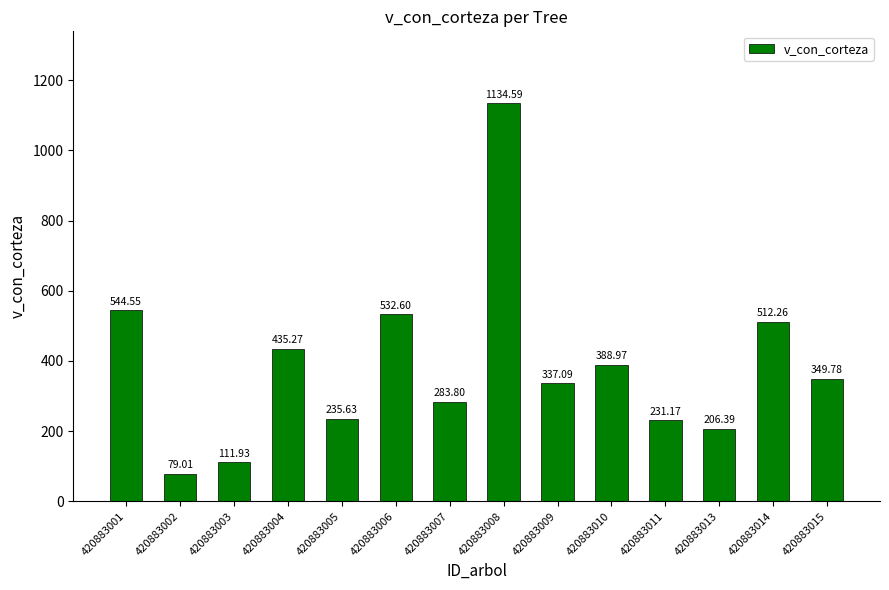

What is the change in value from 420883010 to 420883014?

+123.3